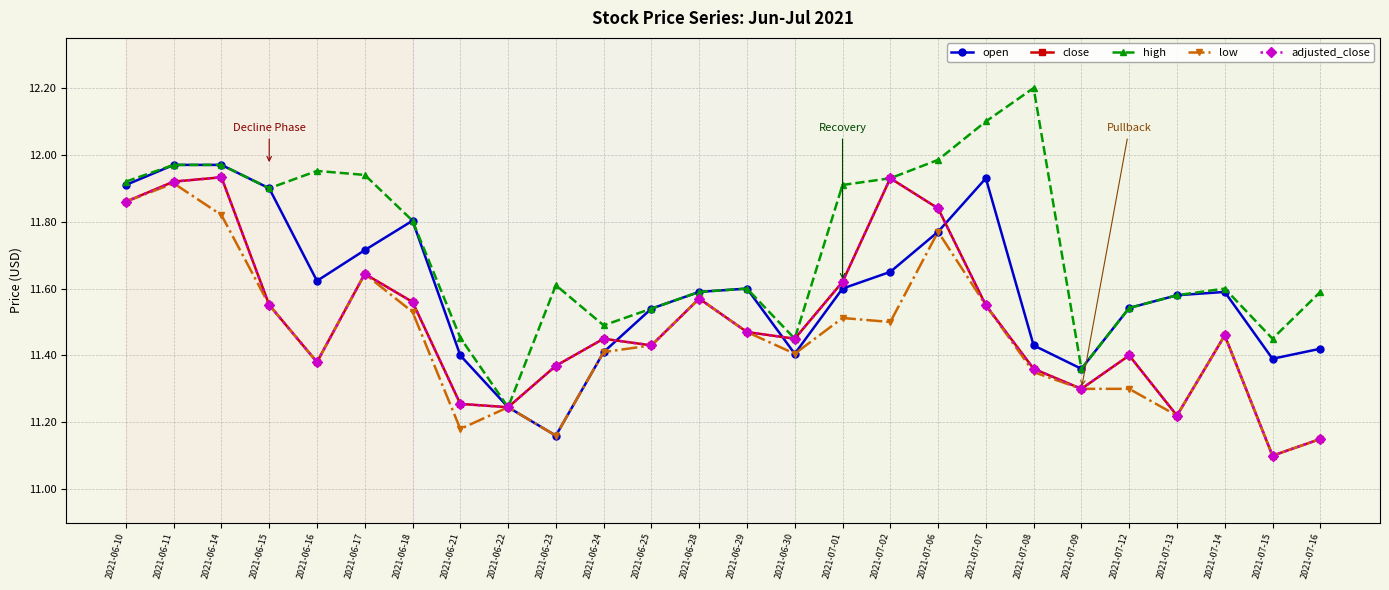

What is the difference between the maximum and minimum values in the low series?

0.8